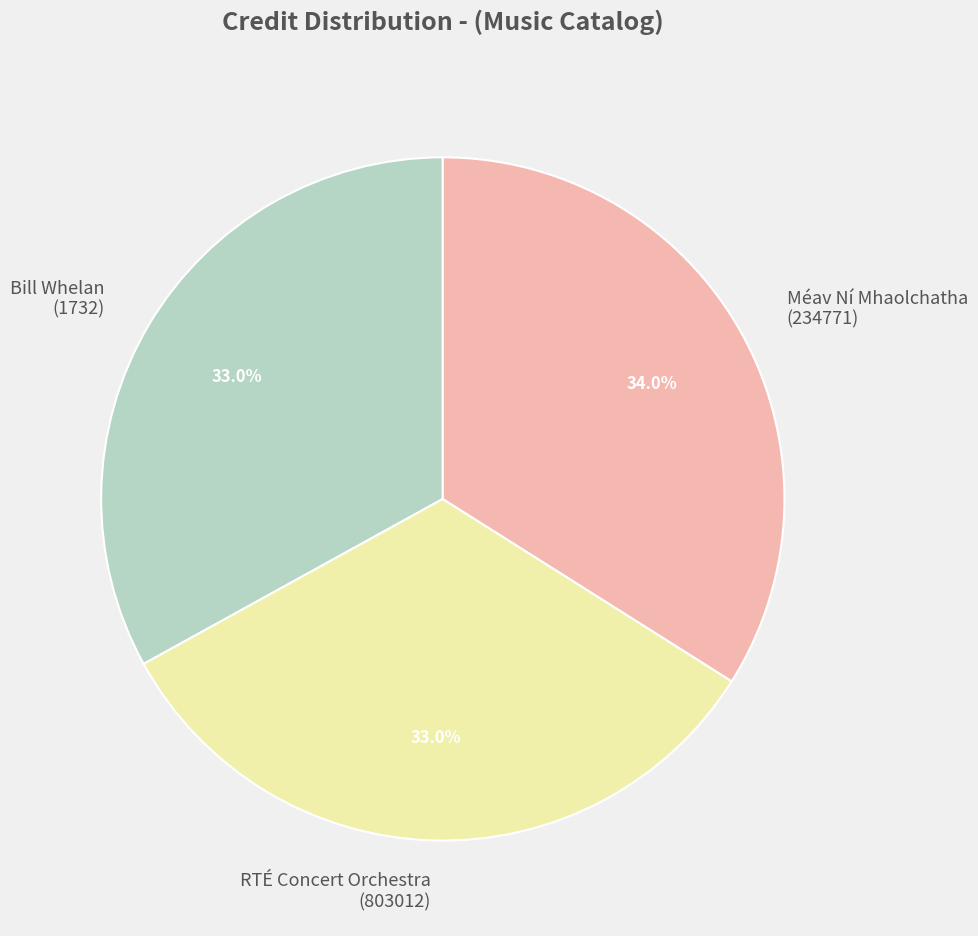

What is the total percentage of RTÉ Concert Orchestra (803012) and Méav Ní Mhaolchatha (234771)?

67.0%